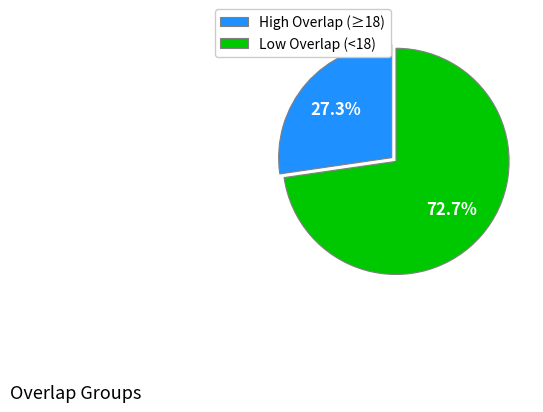

Is the sum of High Overlap (≥18) and Low Overlap (<18) greater than half?

Yes